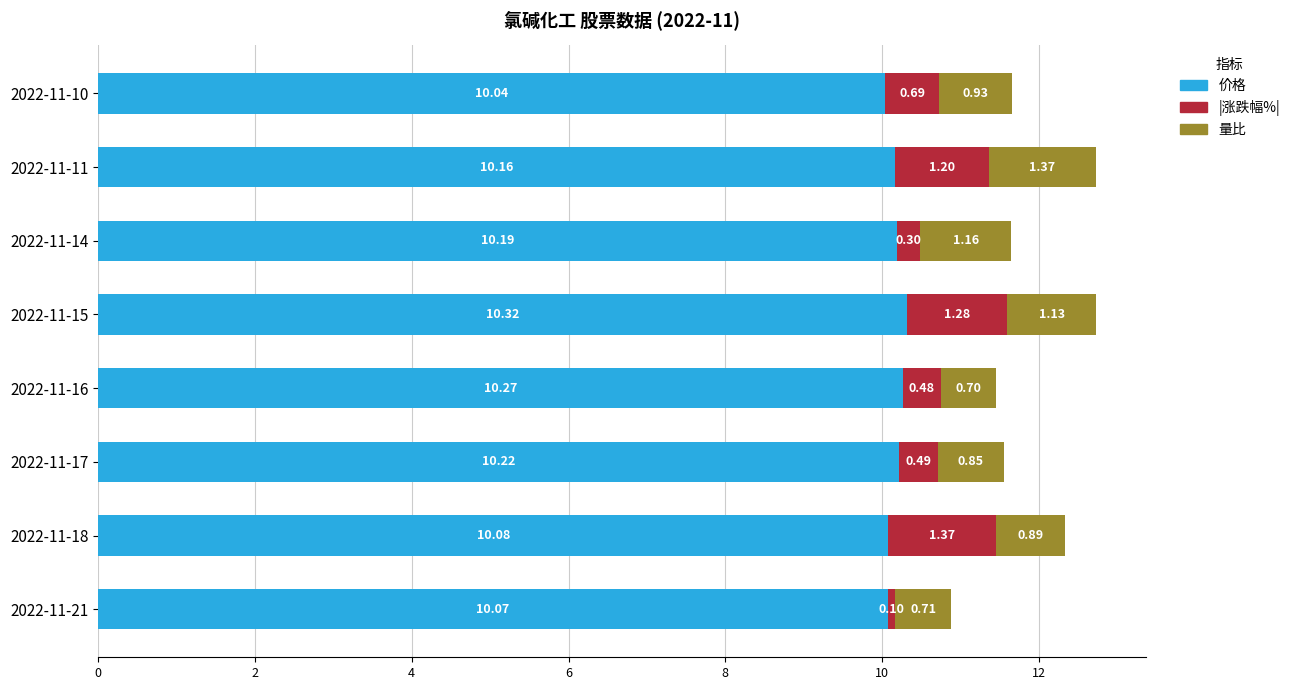

List the labels in order of 价格 value, smallest first.

2022-11-10, 2022-11-21, 2022-11-18, 2022-11-11, 2022-11-14, 2022-11-17, 2022-11-16, 2022-11-15